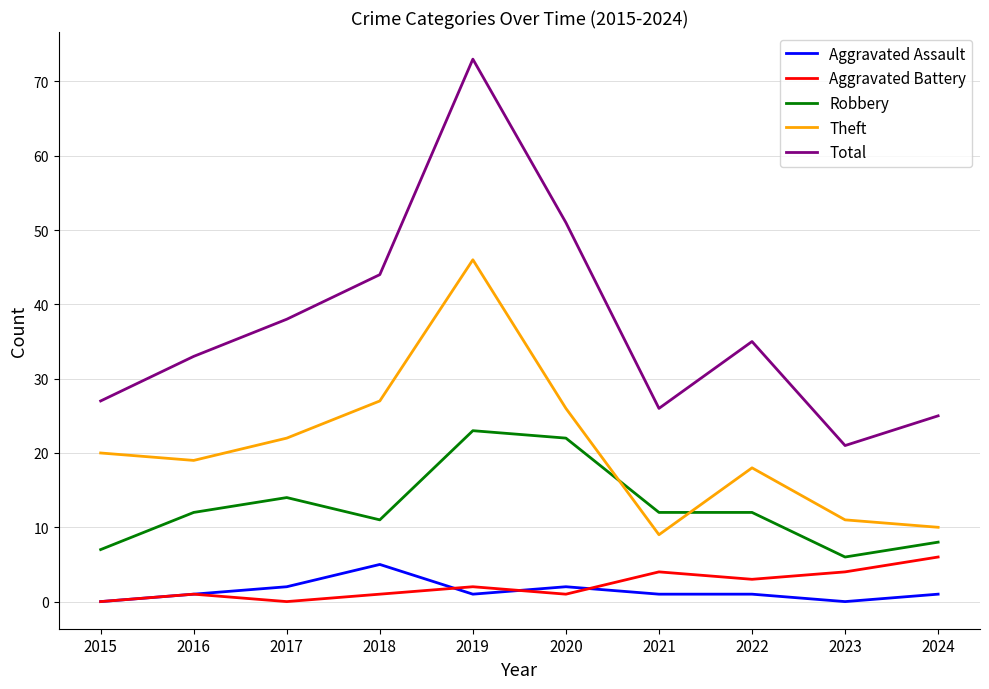

What is the maximum value for Aggravated Assault?

5